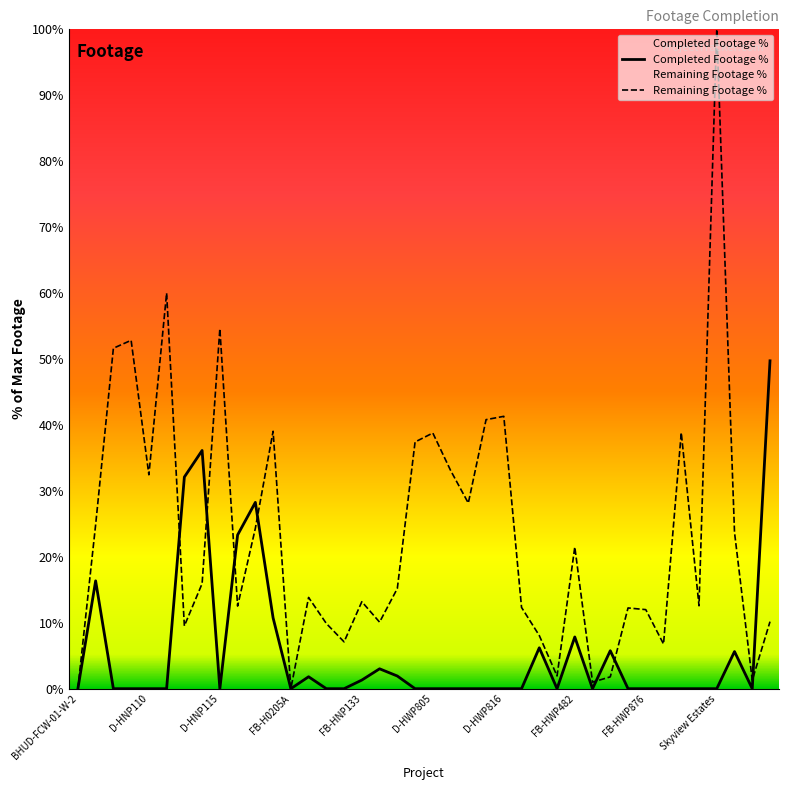

The value of Remaining Footage % at 25 is 12.3. True or false?

True